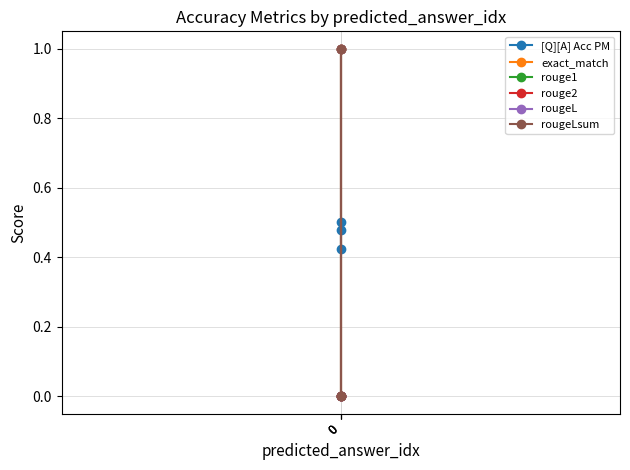

Reading left to right, what are all the values shown in this chart?

[Q][A] Acc PM: 0.5	0.5	0.4
exact_match: 1.0	0.0	0.0
rouge1: 1.0	0.0	0.0
rouge2: 1.0	0.0	0.0
rougeL: 1.0	0.0	0.0
rougeLsum: 1.0	0.0	0.0